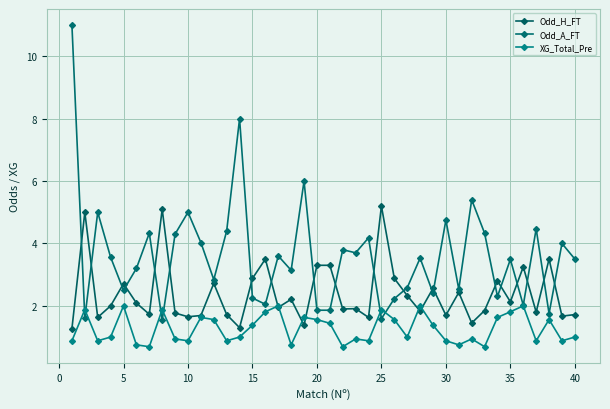

Count the number of data series in this chart.

3